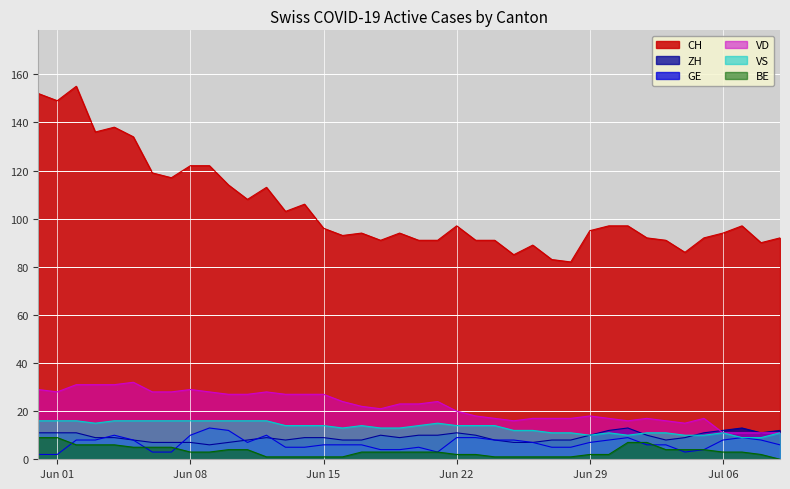

What are all the series names shown in the legend?

CH, ZH, GE, VD, VS, BE